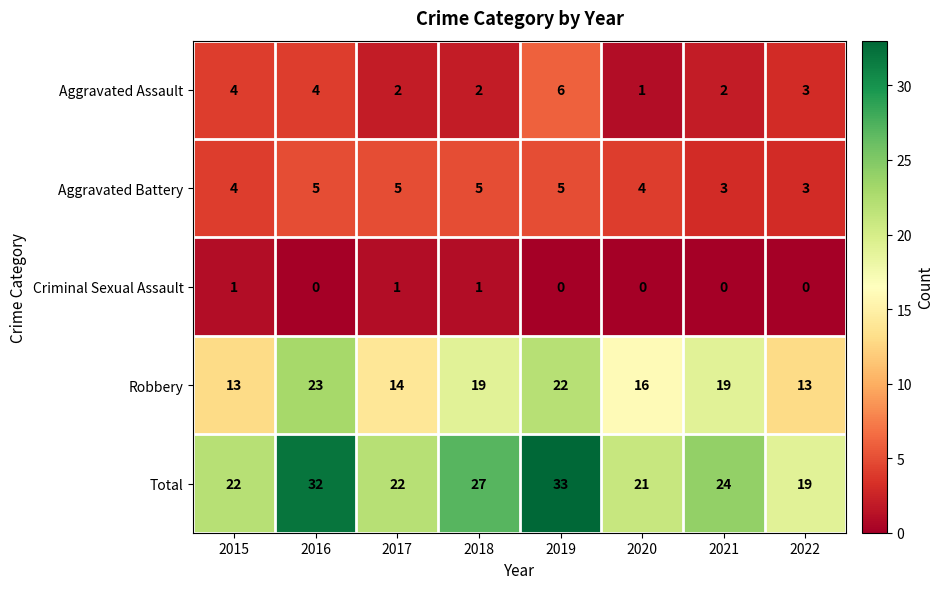

What is the maximum value shown in the chart?

33